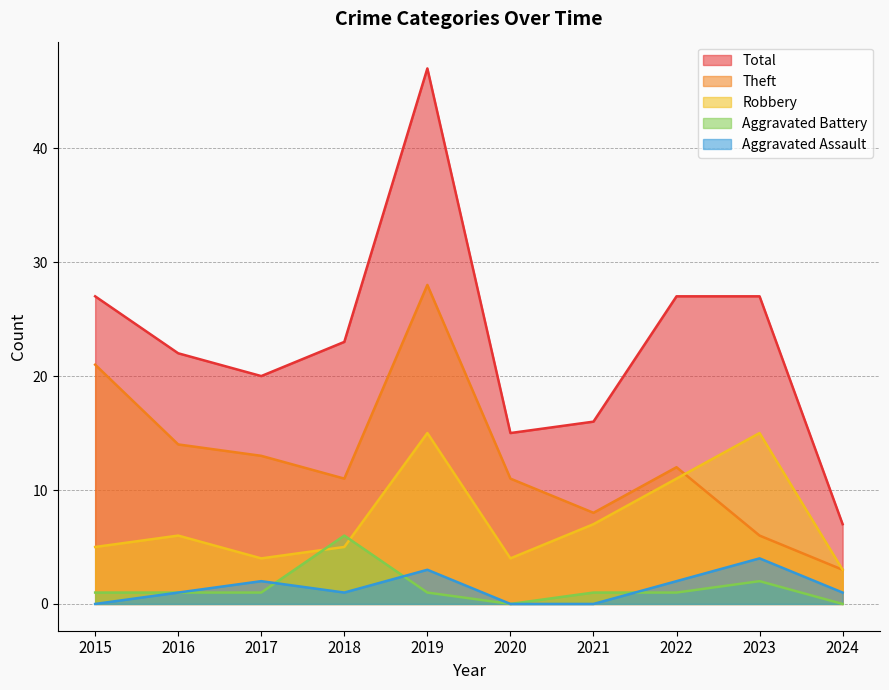

Where is Aggravated Assault nearest to the value 2?

2017